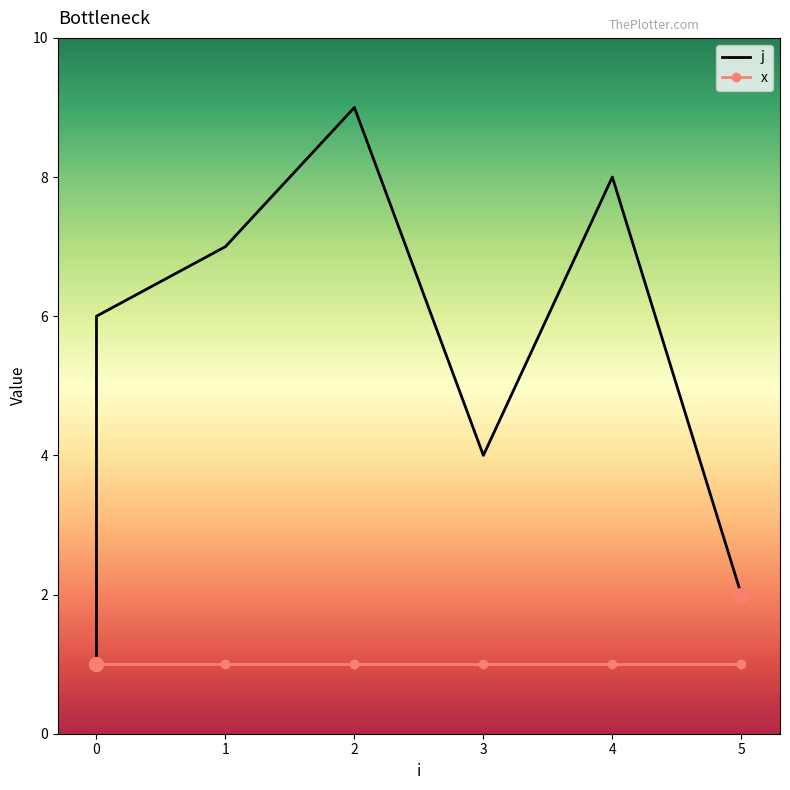

Count the number of categories in the chart.

9